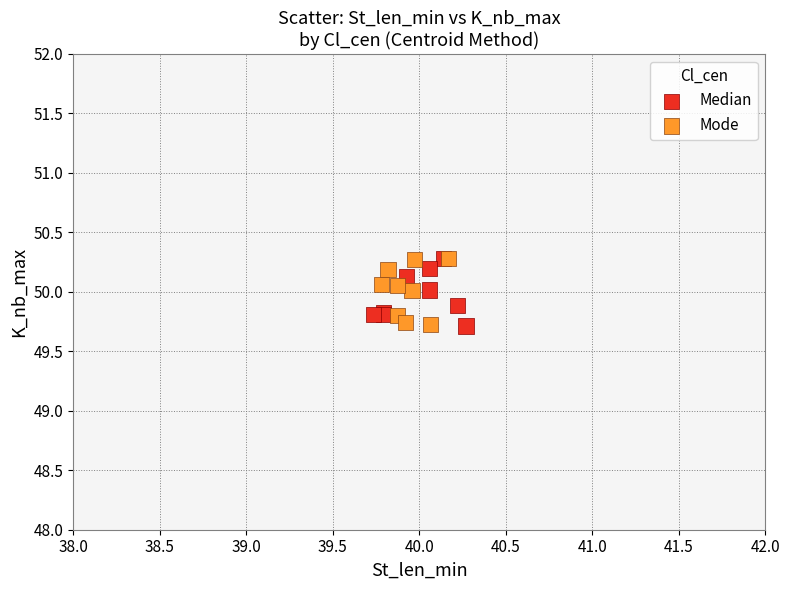

What are all the series names shown in the legend?

Median, Mode